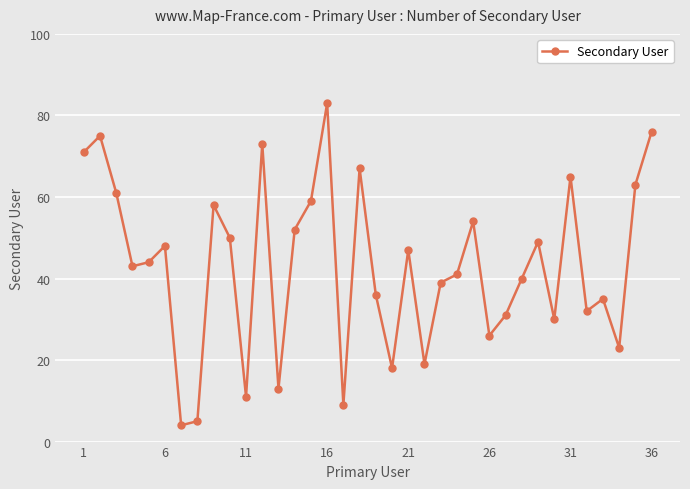

What is the smallest value displayed?

4